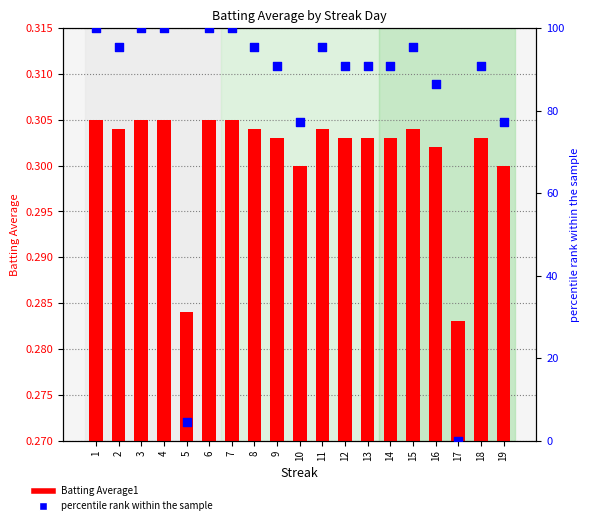

What is the total value across all series at 4?

100.3